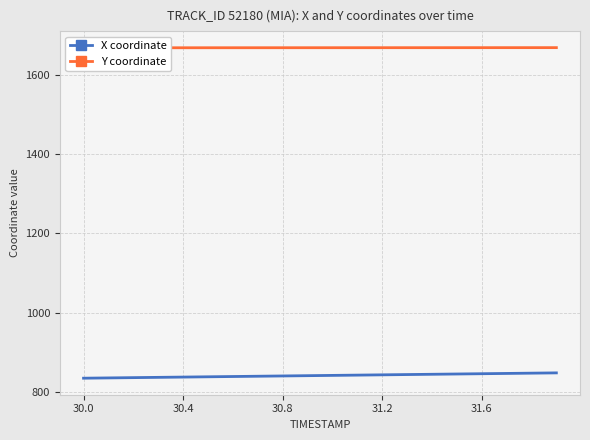

What is the sum of all Y coordinate values?

33381.2